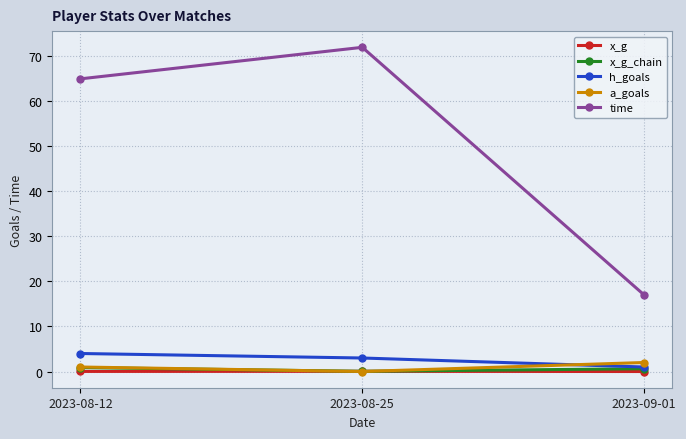

Which series changed the most between 2023-08-12 and 2023-08-25?

time